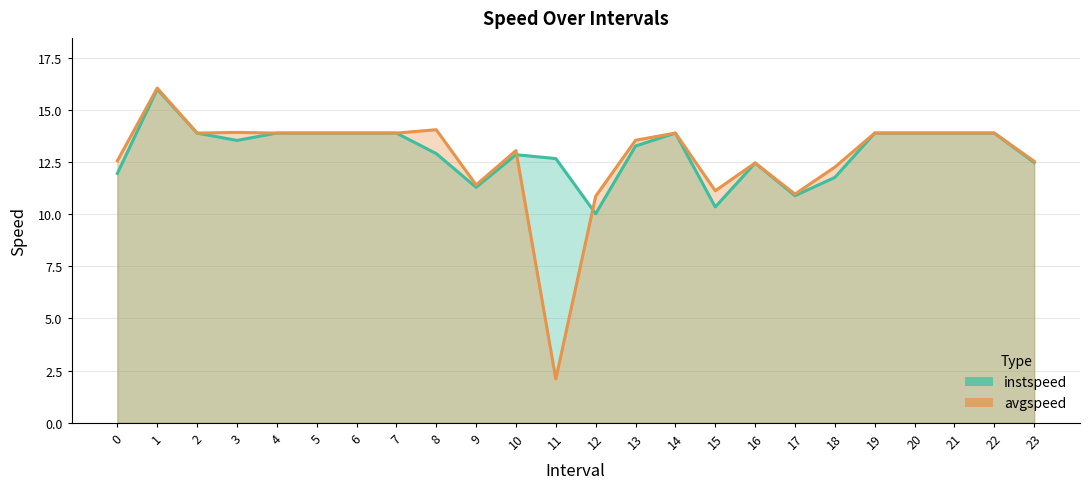

What is the value of the avgspeed point at the 12th from the left?

2.1